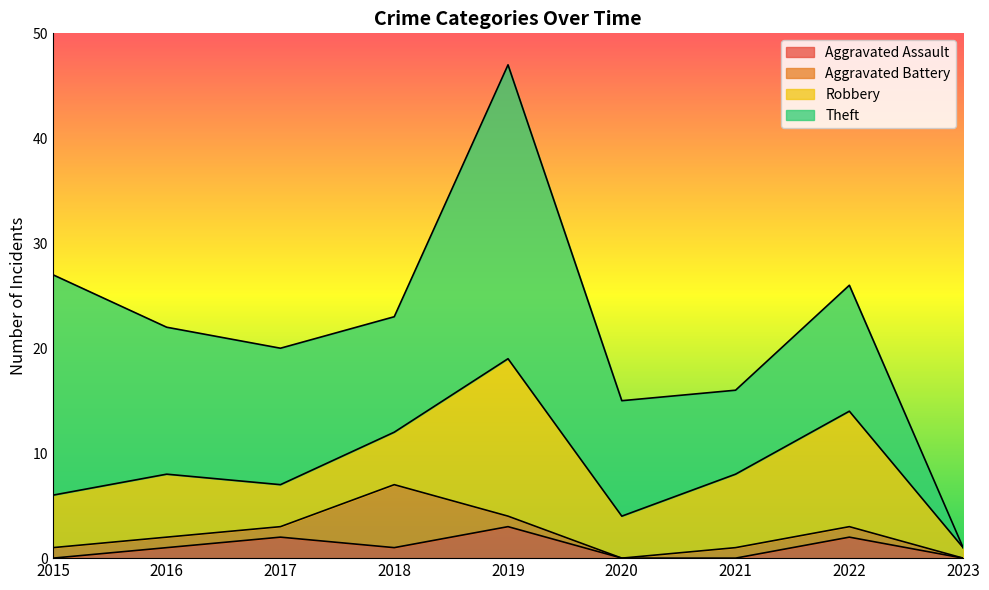

Does the chart have visible grid lines?

No